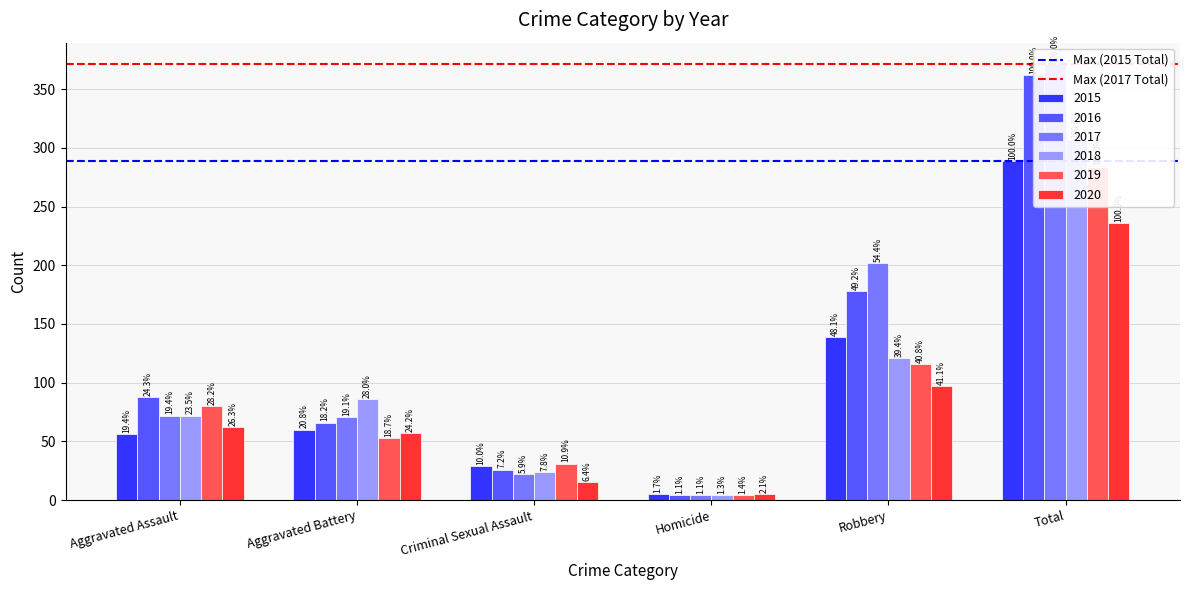

Is it true that Max (2015 Total) equals 289 at Aggravated Battery?

True